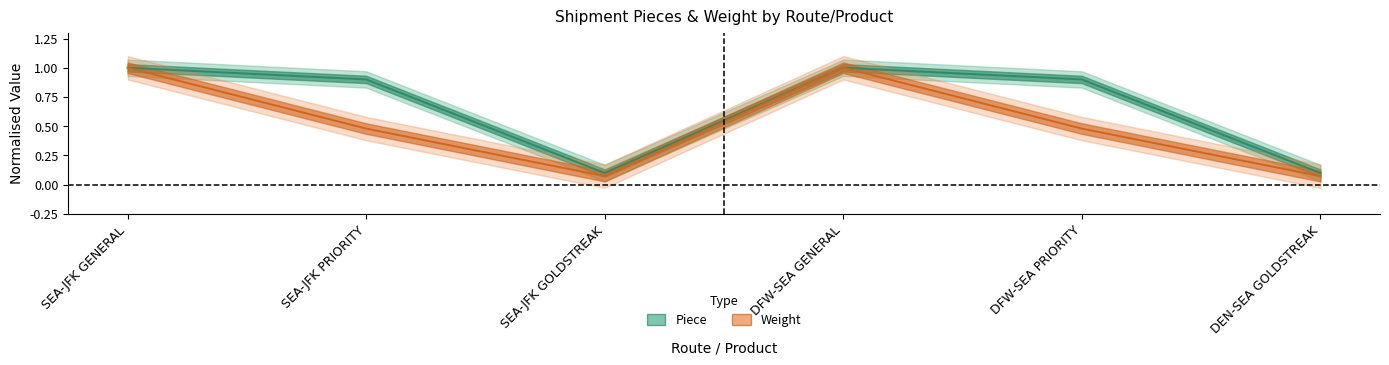

What is the average value of the Piece series?

0.7